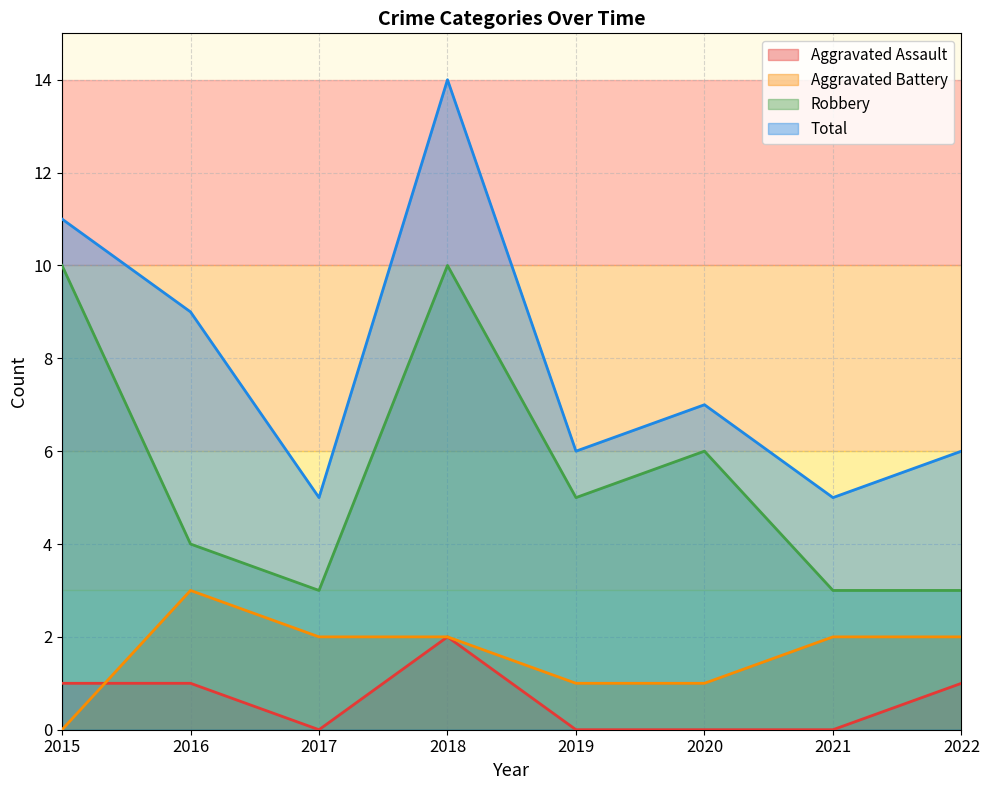

At which label does Total reach its peak?

2018